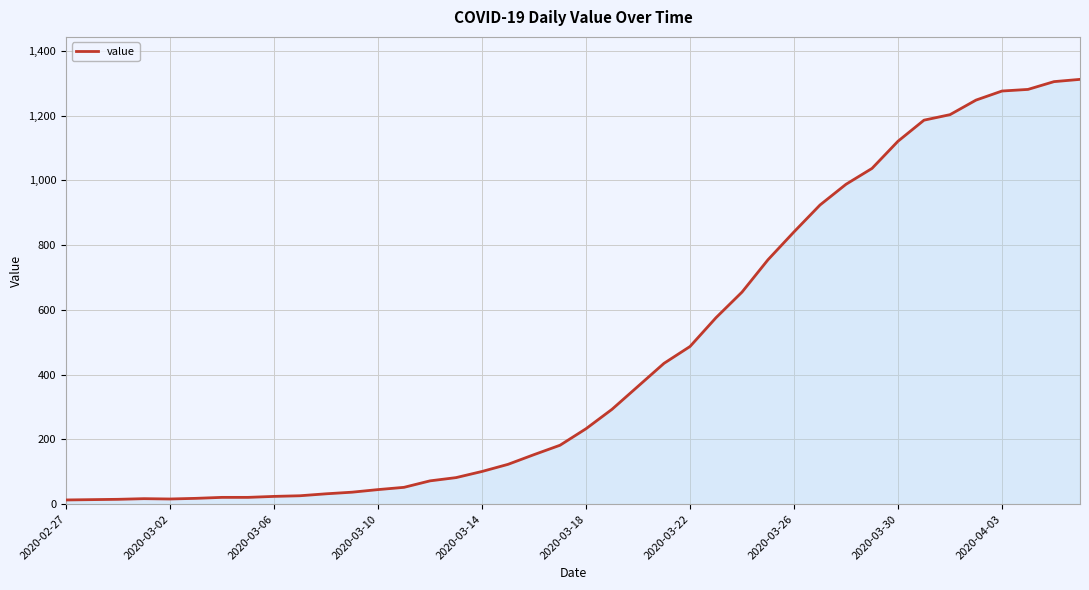

What is the difference between the maximum and minimum values?

1299